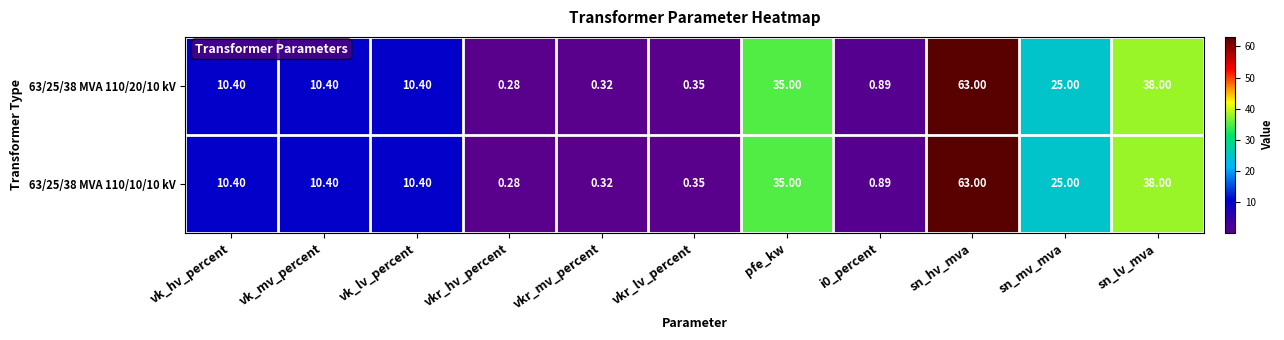

At which label is 63/25/38 MVA 110/20/10 kV closest to 31?

pfe_kw